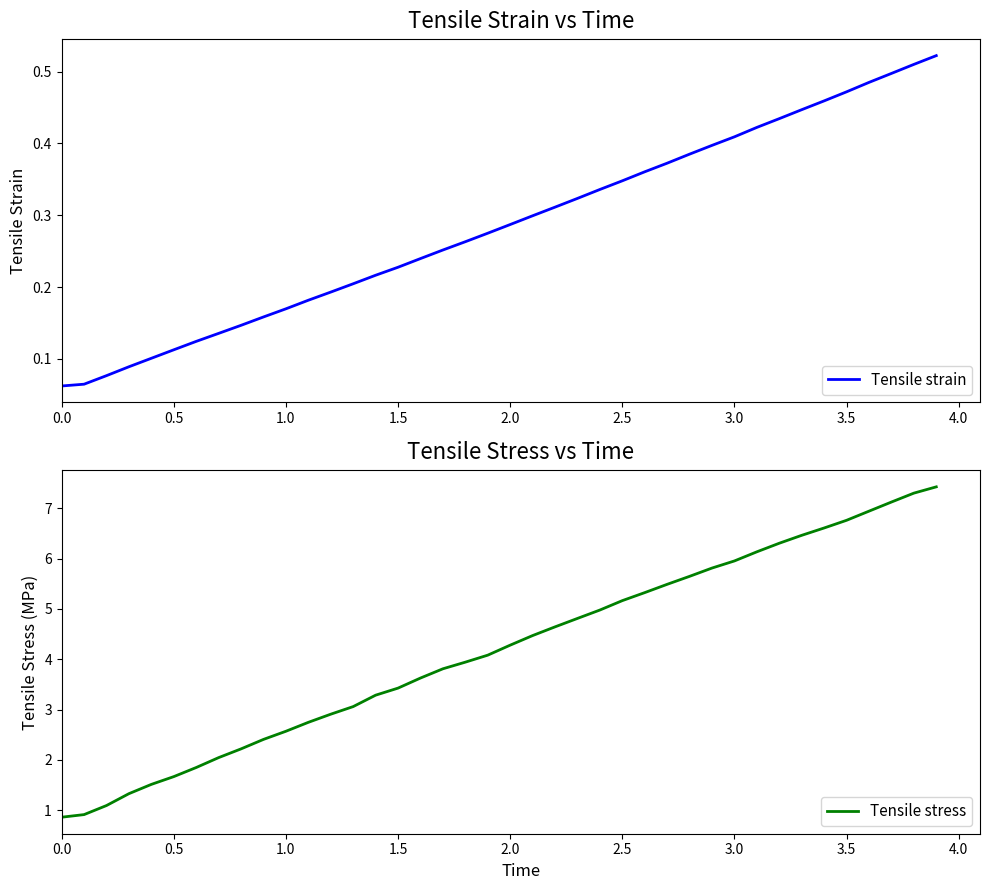

Reading left to right, list all the values displayed in this chart.

Tensile strain: 0.1	0.1	0.1	0.1	0.1	0.1	0.1	0.1	0.1	0.2	0.2	0.2	0.2	0.2	0.2	0.2	0.2	0.3	0.3	0.3	0.3	0.3	0.3	0.3	0.3	0.3	0.4	0.4	0.4	0.4	0.4	0.4	0.4	0.4	0.5	0.5	0.5	0.5	0.5	0.5
Tensile stress: 0.9	0.9	1.1	1.3	1.5	1.7	1.8	2.0	2.2	2.4	2.6	2.7	2.9	3.1	3.3	3.4	3.6	3.8	3.9	4.1	4.3	4.5	4.6	4.8	5.0	5.2	5.3	5.5	5.6	5.8	6.0	6.1	6.3	6.5	6.6	6.8	6.9	7.1	7.3	7.4